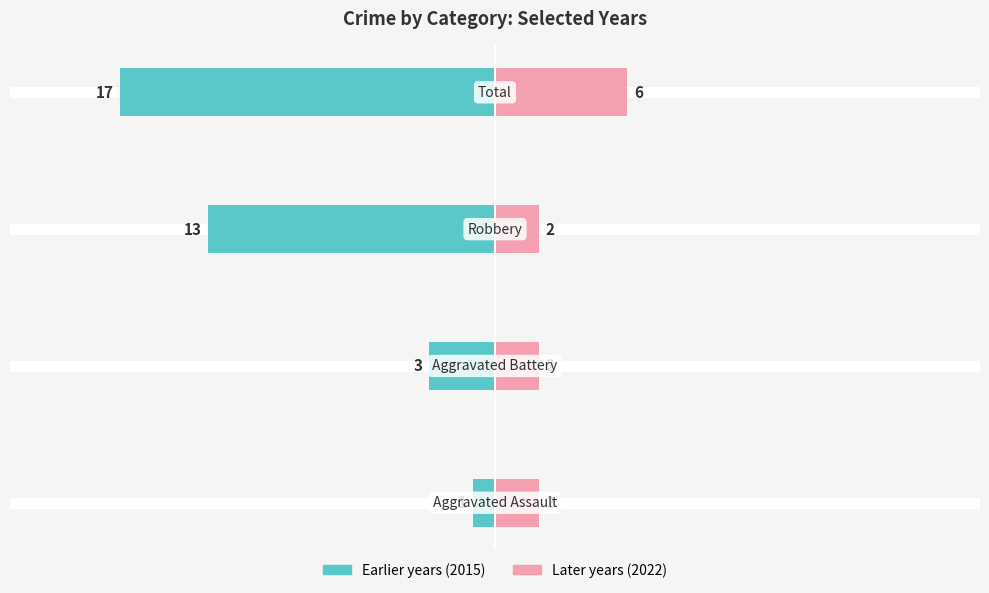

What is the total value across all series at −10?

-11